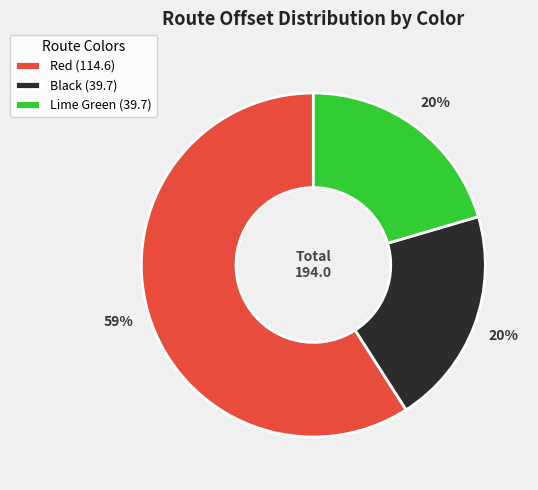

How many segments does this pie chart have?

3